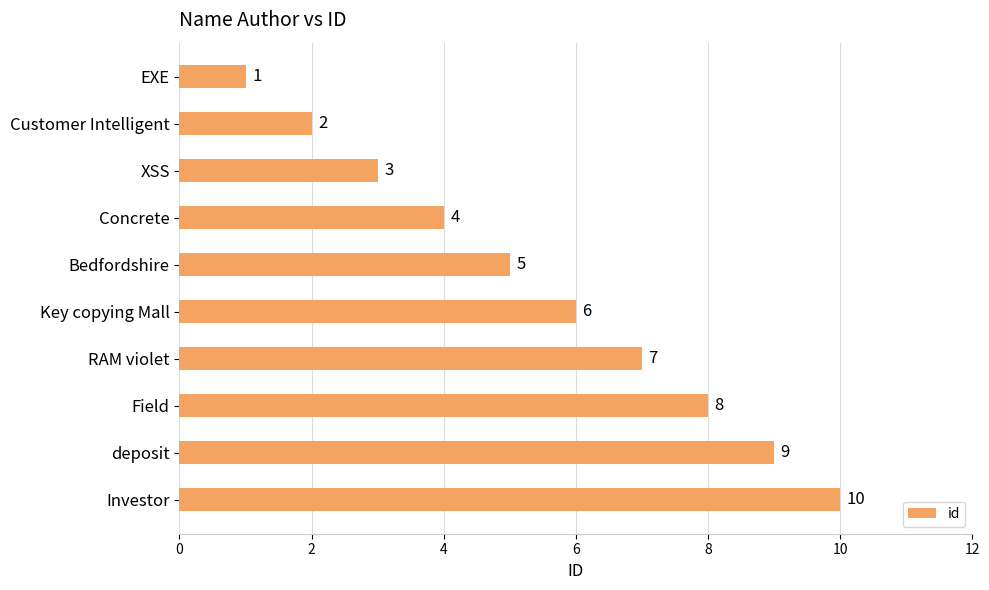

How many bars are there in total?

10